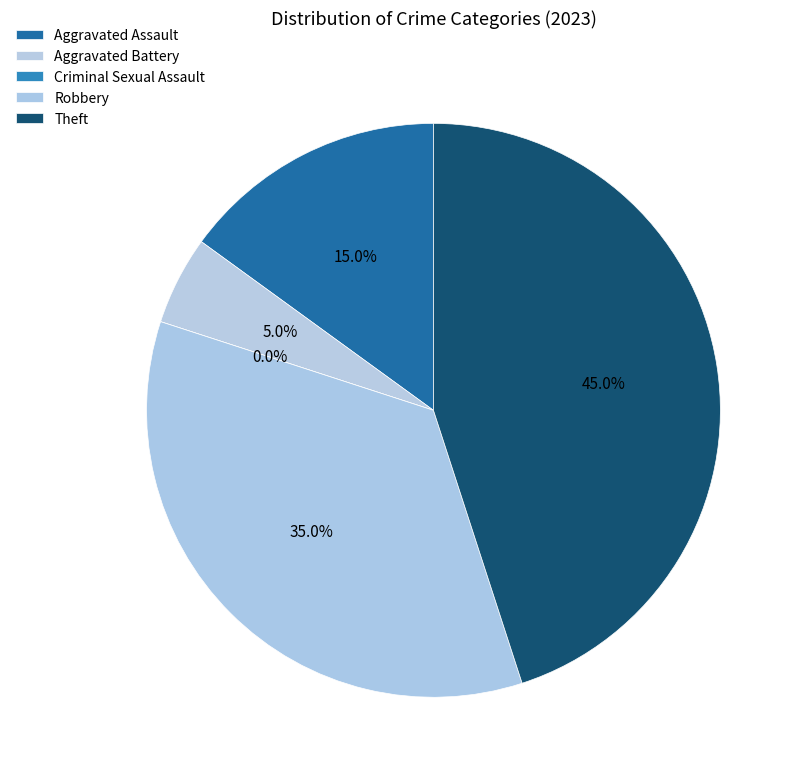

How many slices are in this pie chart?

5